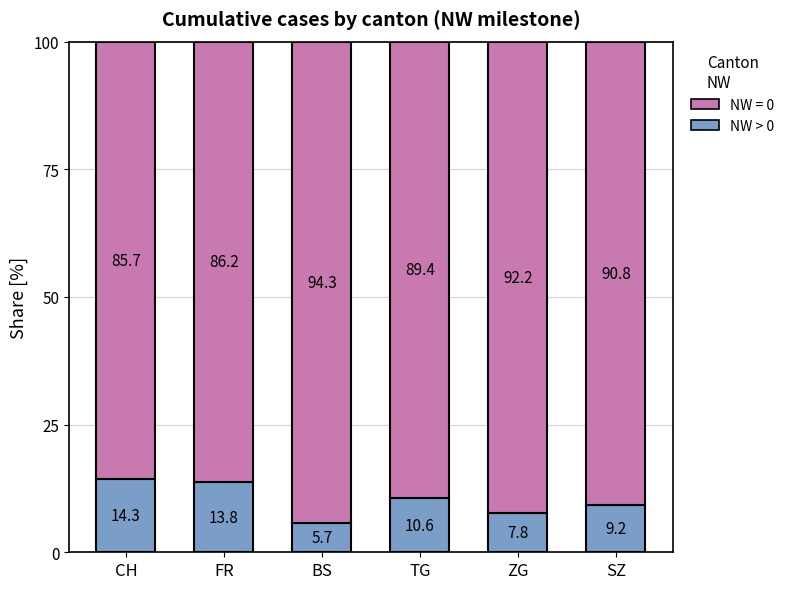

Reading left to right, list the values for the NW > 0 series.

14.3	13.8	5.7	10.6	7.8	9.2